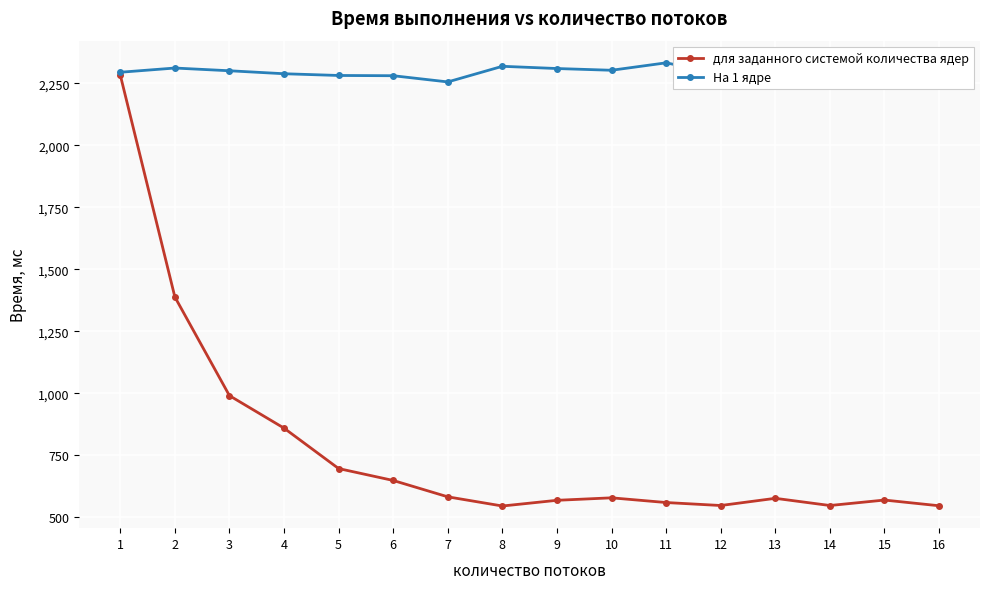

What is the value of the На 1 ядре point at the 4th from the left?

2288